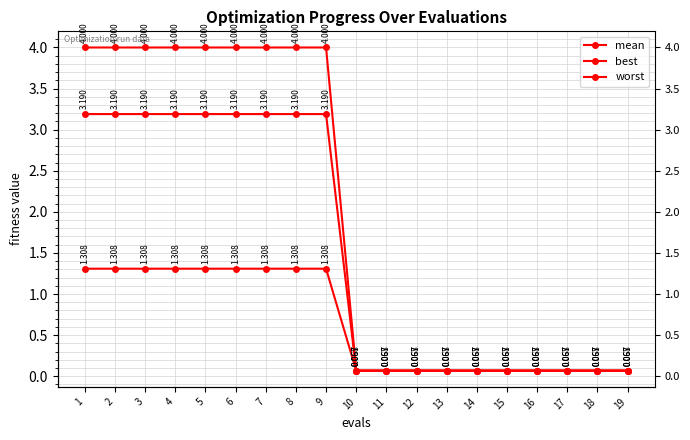

Is this an area chart (filled region under the line)?

No